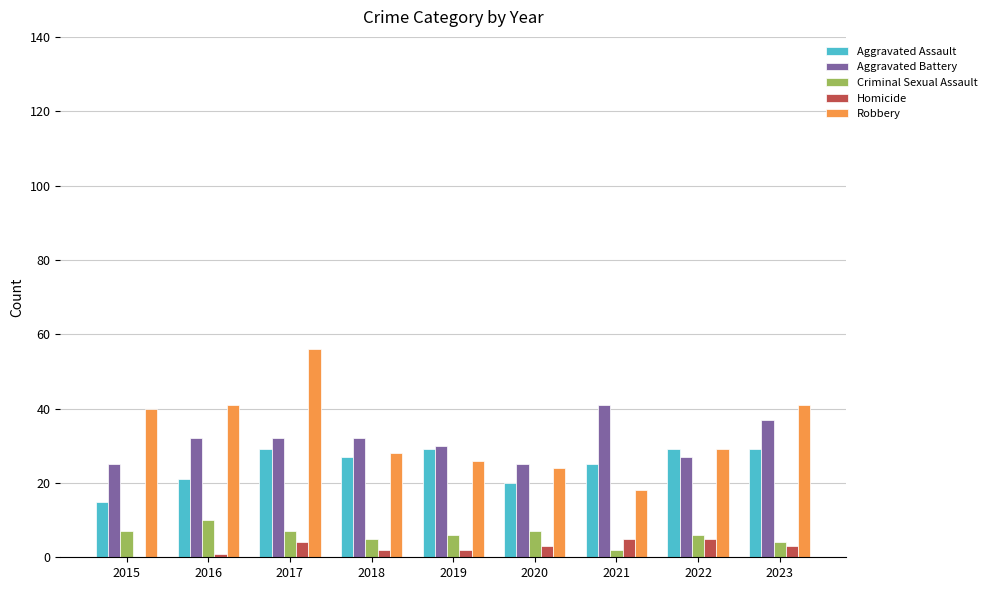

How many groups of bars are there?

9